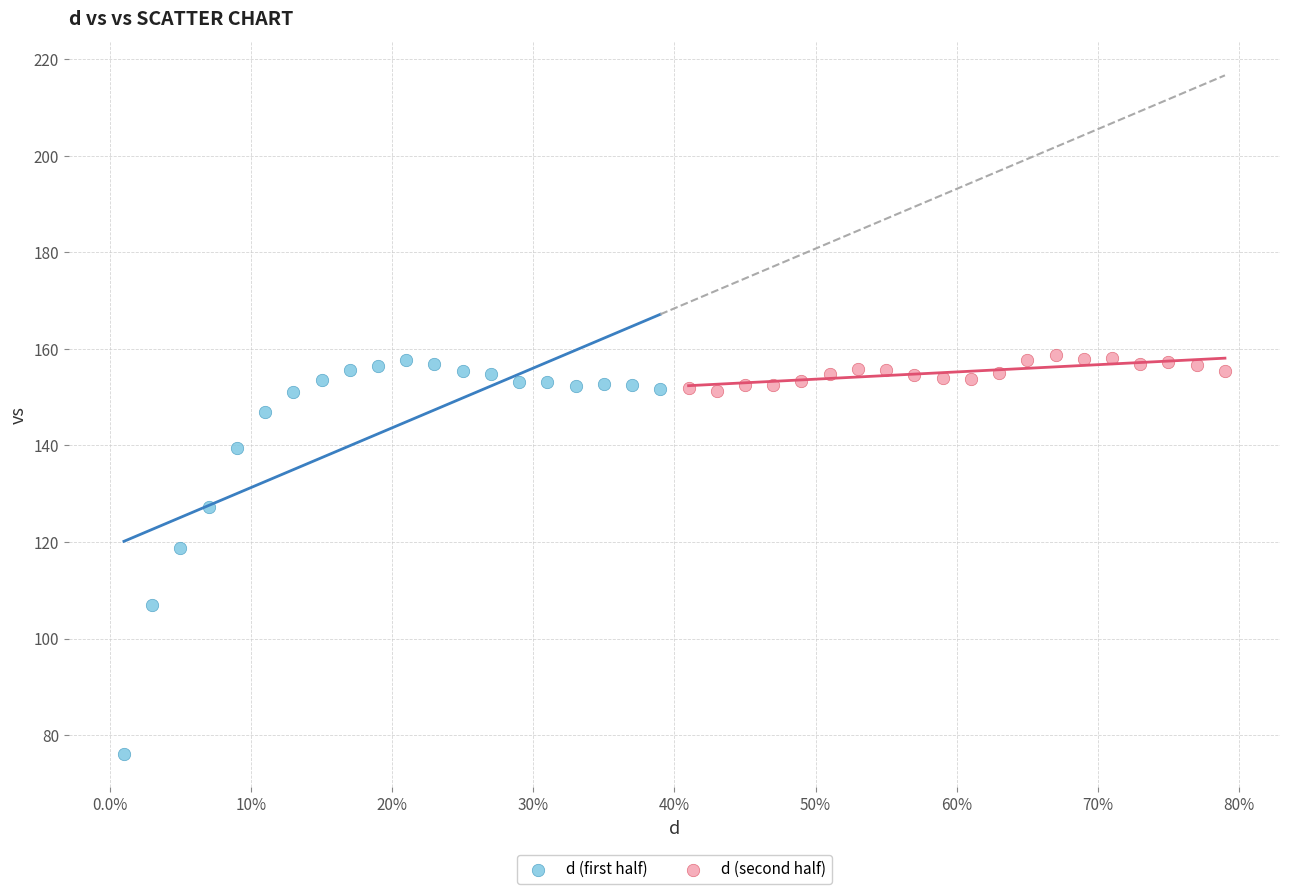

Which series has the largest Y range (max minus min)?

d (first half)